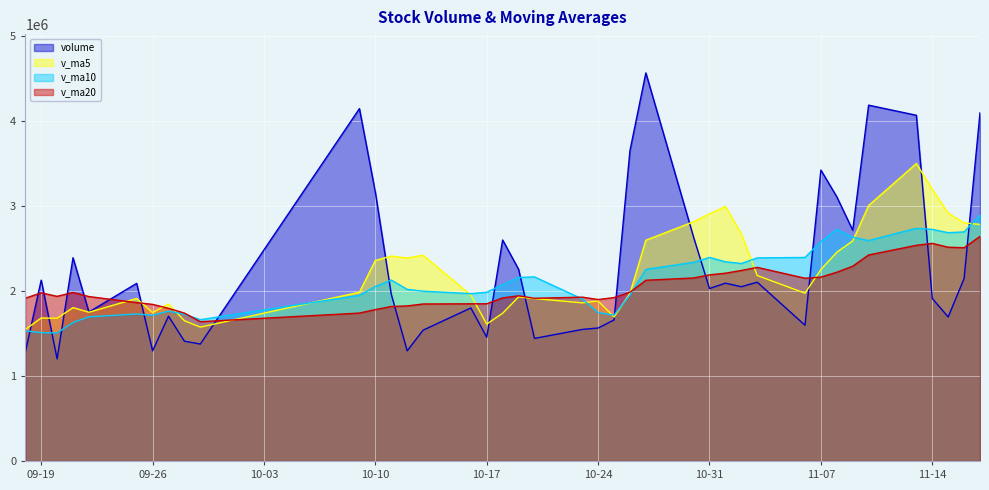

At which label is v_ma20 closest to 2139570?

2017-11-06